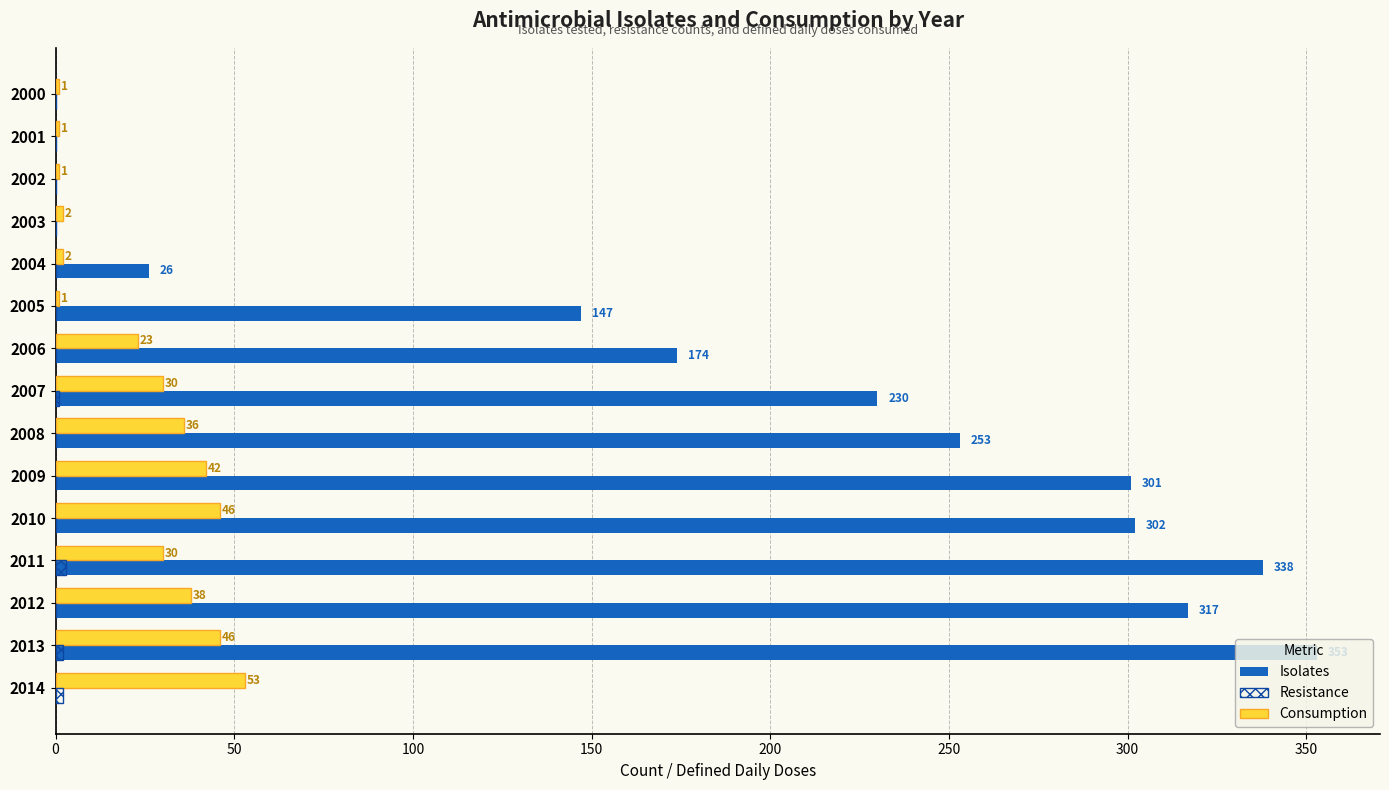

Which series has the largest total across all categories?

Isolates